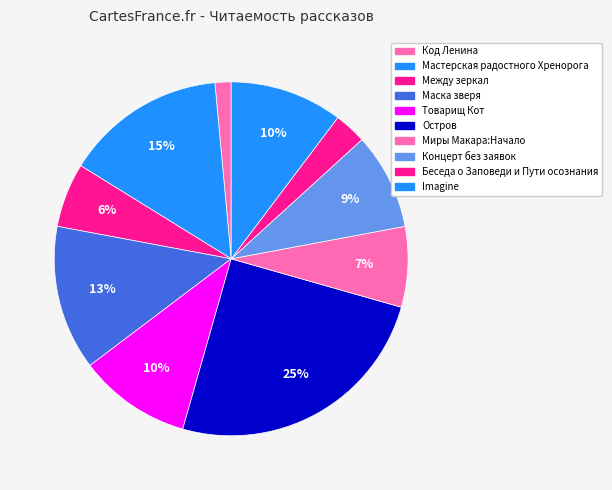

How many segments does this pie chart have?

10